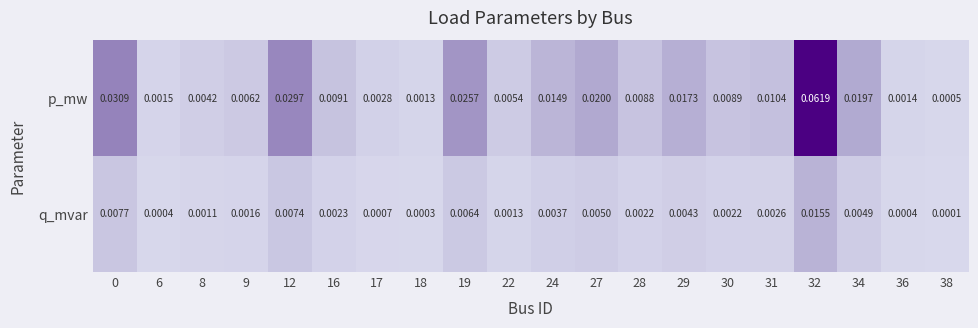

Rank the series by their maximum value, from lowest to highest.

q_mvar, p_mw